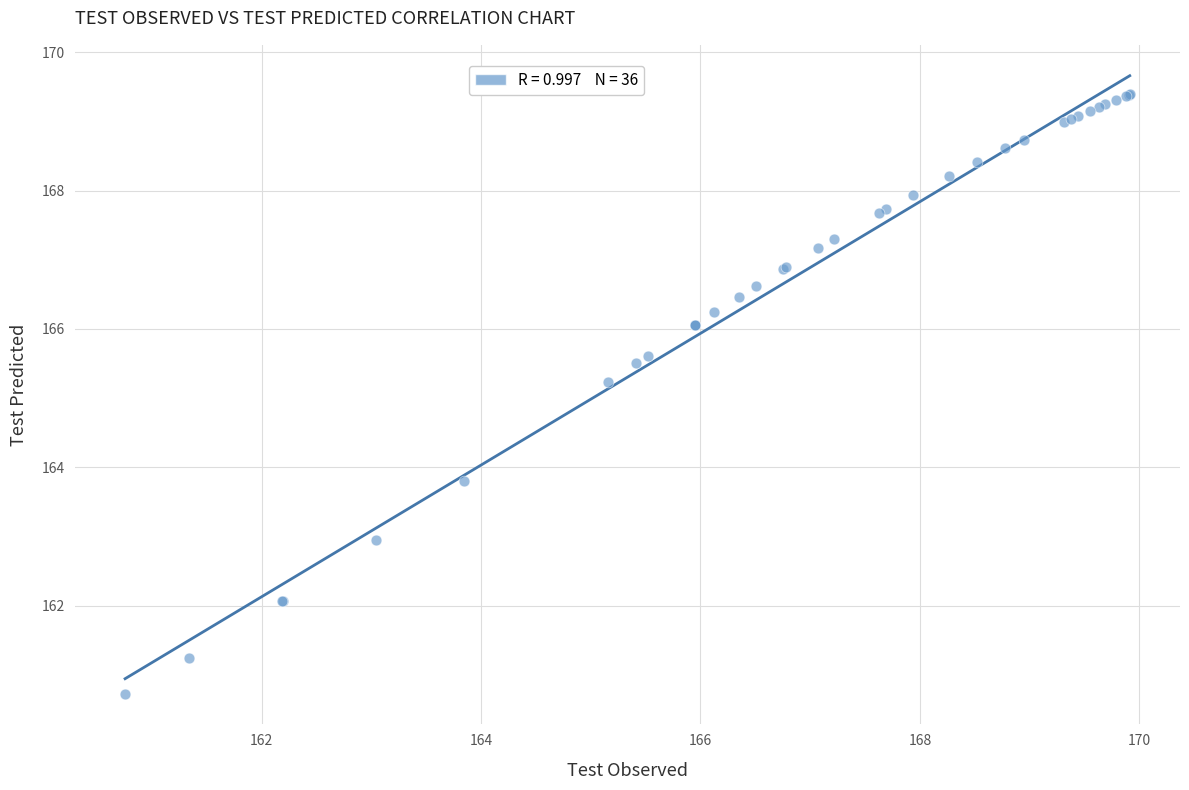

What Y value in the scatter plot is closest to 165?

165.2